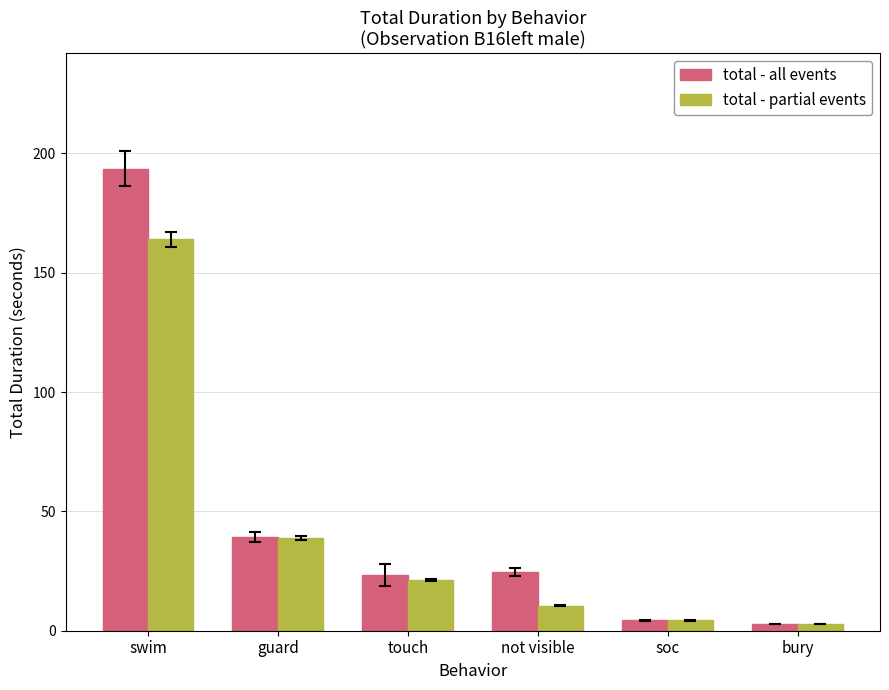

How many data points in total - partial events are above 21?

3